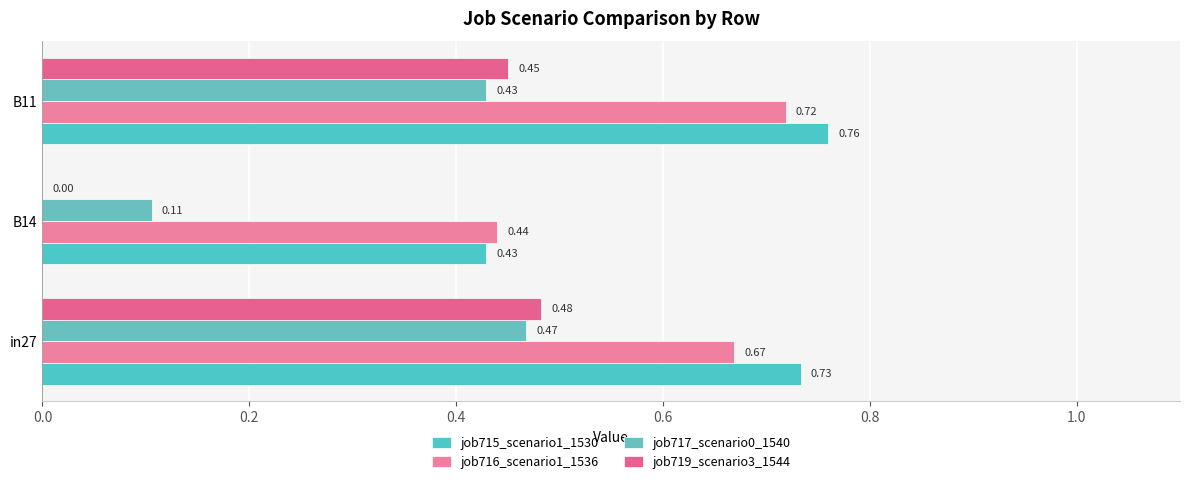

How many series are shown in this chart?

4